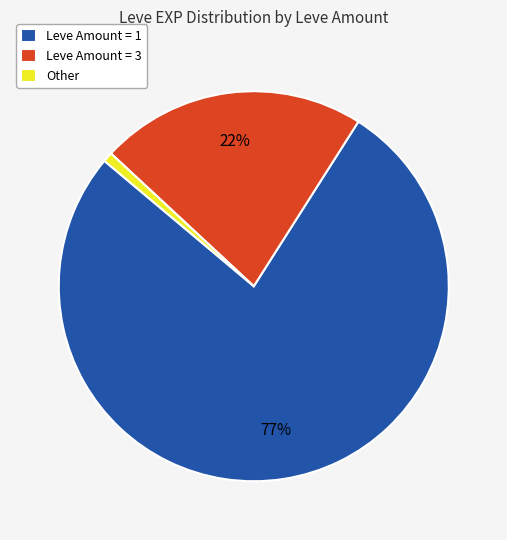

What is the smallest slice in the pie chart?

Other